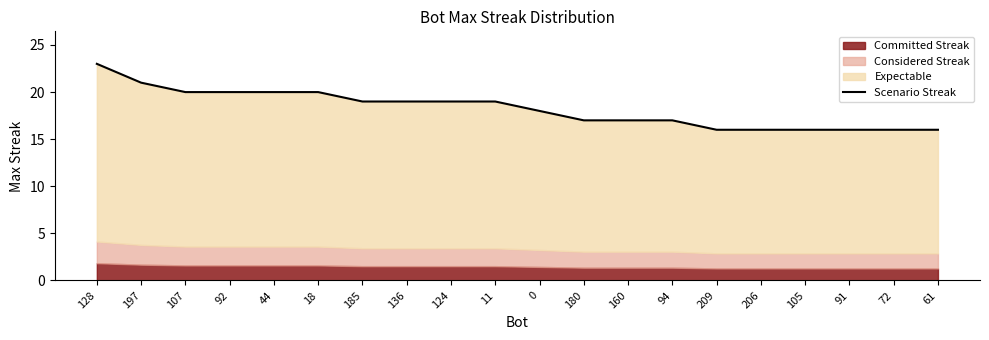

What is the minimum value shown in the chart?

16